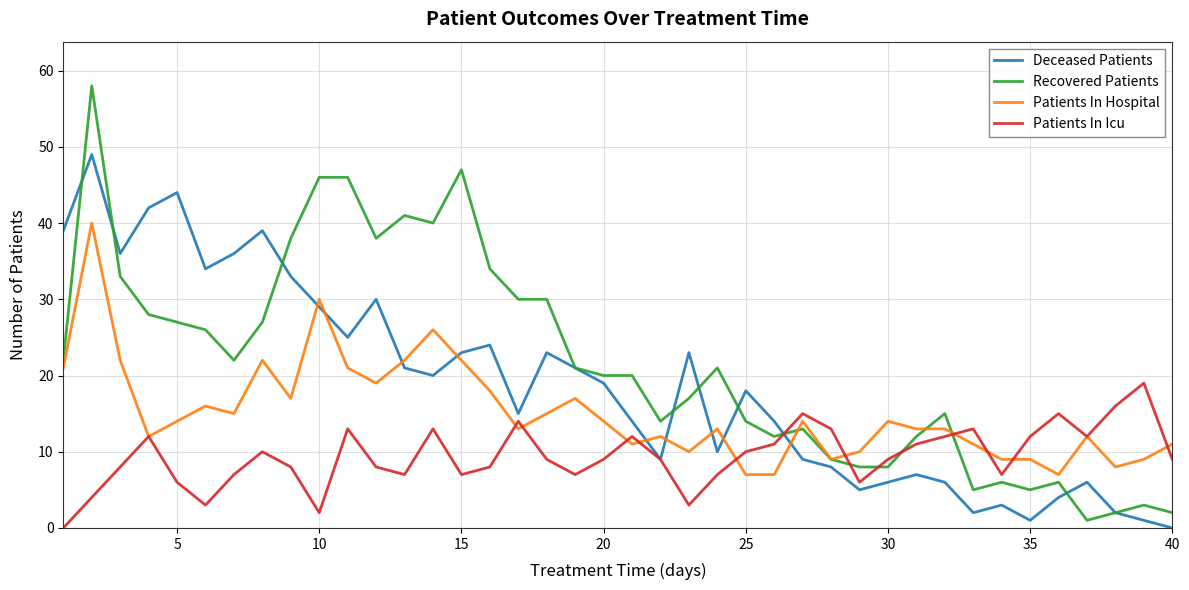

Rank the series by their maximum value, from highest to lowest.

Recovered Patients, Deceased Patients, Patients In Hospital, Patients In Icu